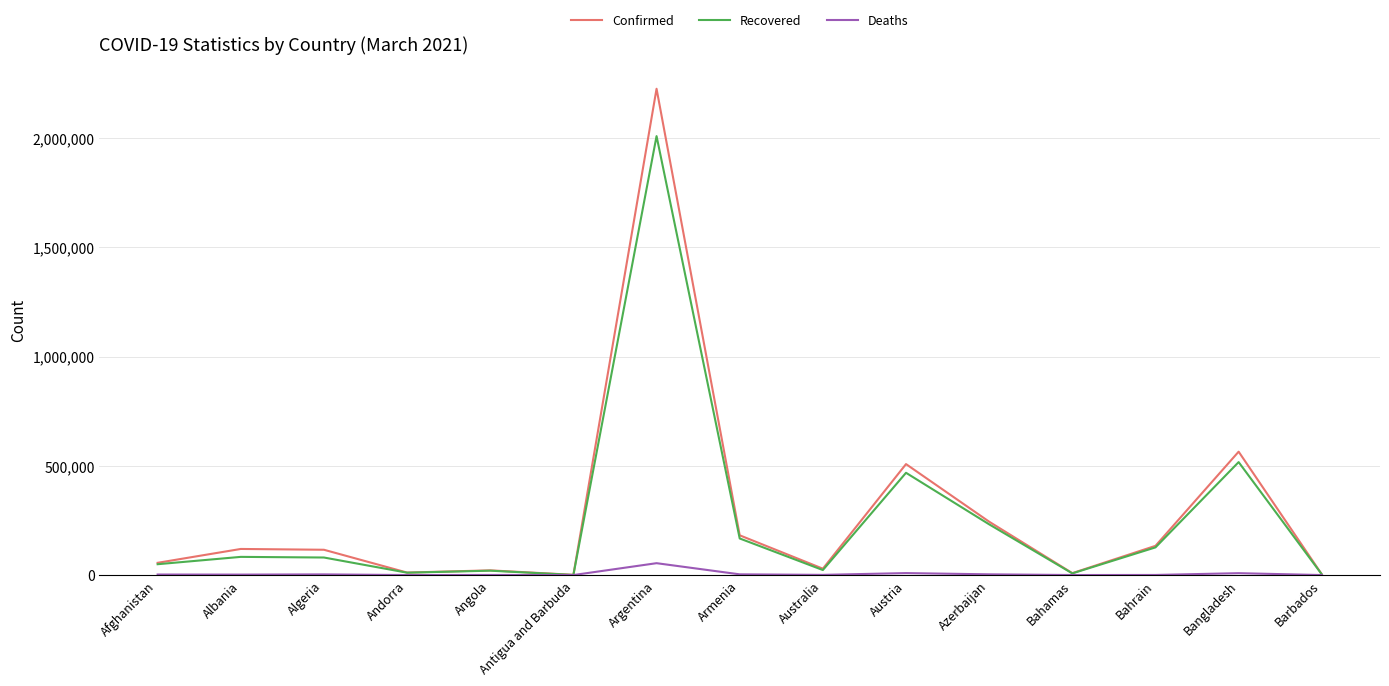

True or false: Recovered has more than 1 points higher than both neighbors.

True